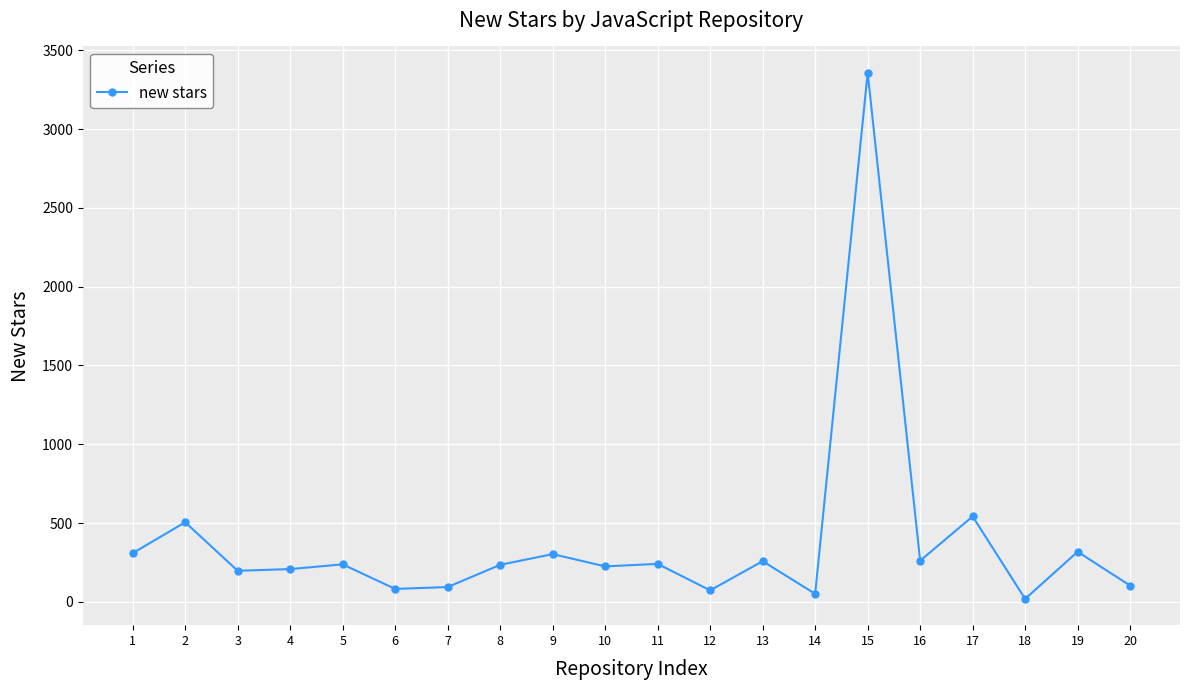

What is the change in value from 15 to 19?

-3039